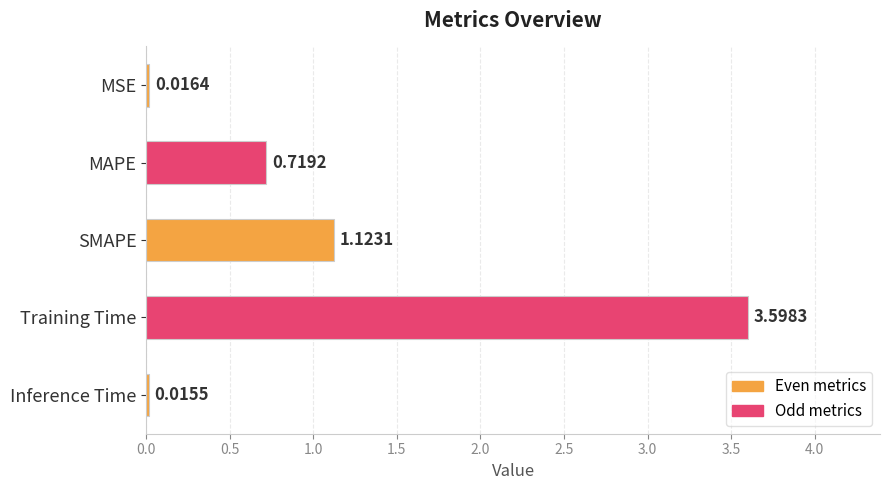

Between Training Time and MAPE, which is larger?

Training Time